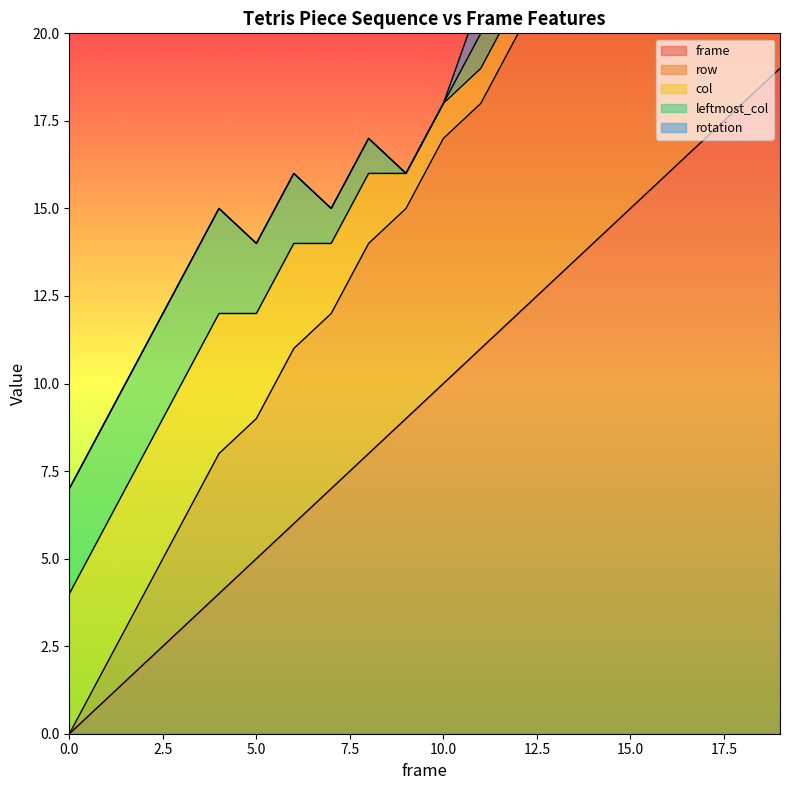

At how many categories does at least one series exceed 2?

20